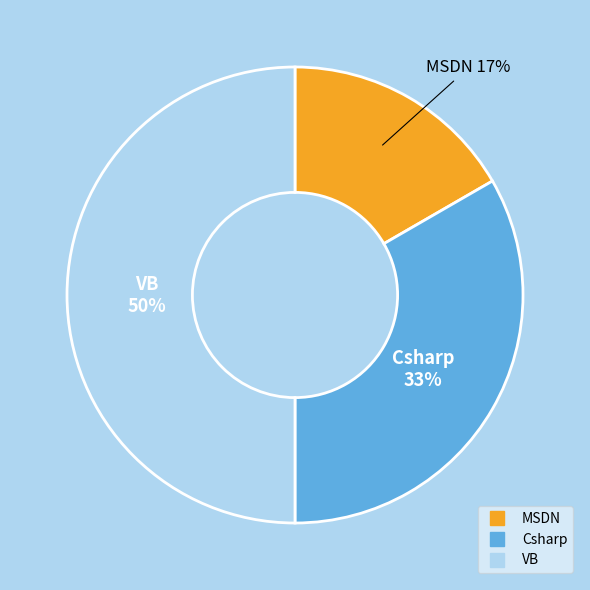

Is Csharp the majority of the pie?

No